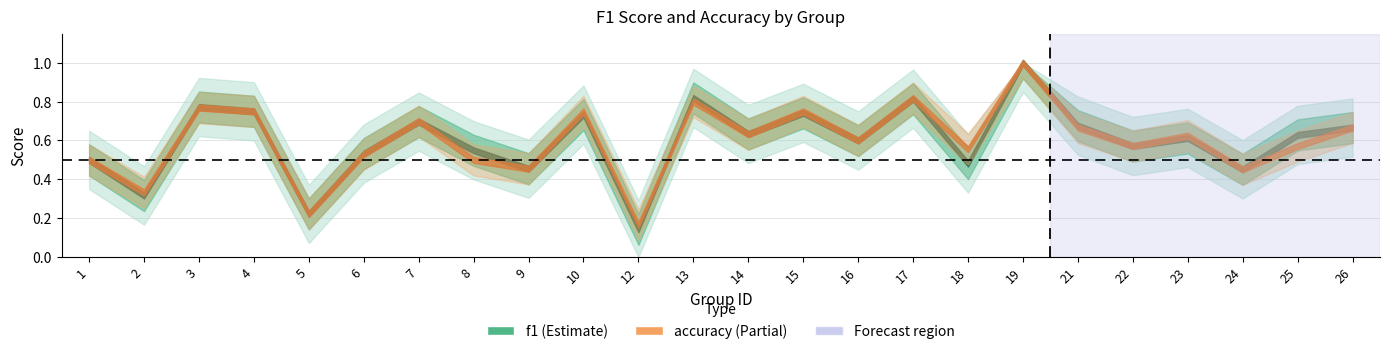

Which category has the highest value in the f1 series?

19